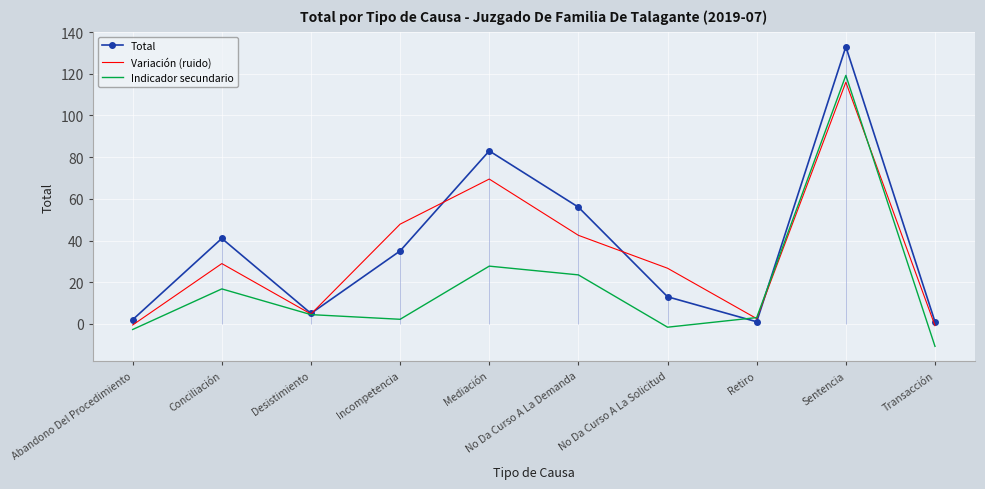

True or false: Variación (ruido) has a value of 28.9 at Conciliación.

True